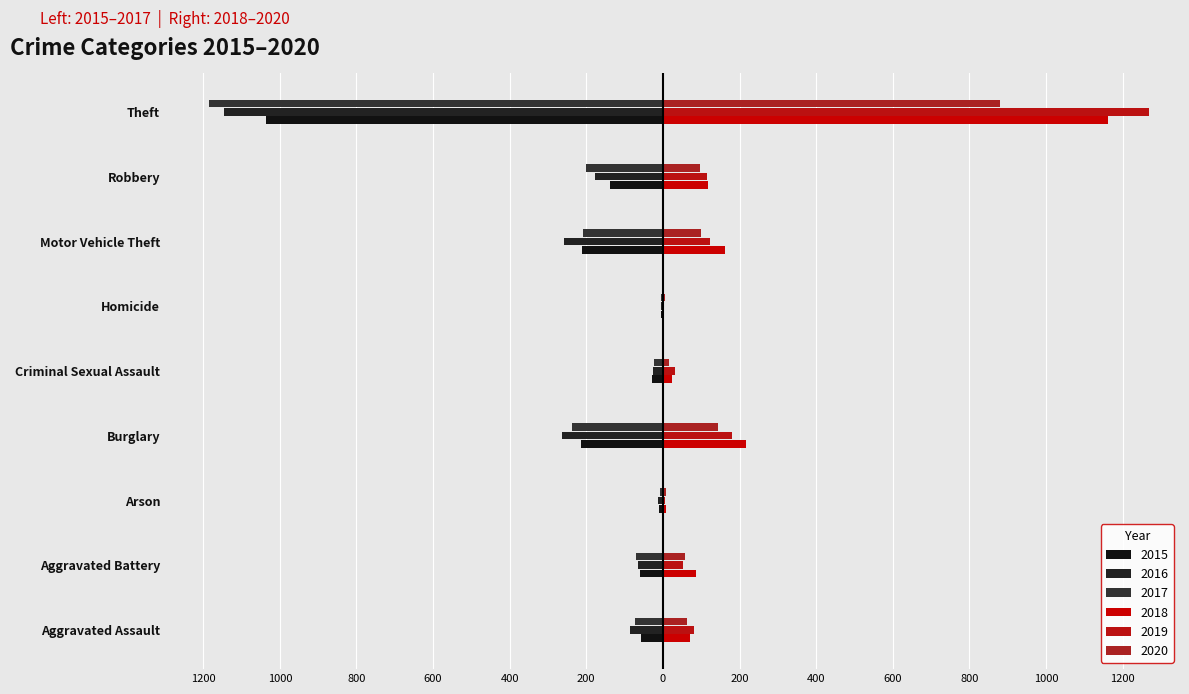

Reading right to left, extract all data points from this chart.

2015: Theft=-1036	Robbery=-138	Motor Vehicle Theft=-211	Homicide=-5	Criminal Sexual Assault=-29	Burglary=-215	Arson=-10	Aggravated Battery=-59	Aggravated Assault=-56
2016: Theft=-1145	Robbery=-177	Motor Vehicle Theft=-258	Homicide=-4	Criminal Sexual Assault=-26	Burglary=-263	Arson=-12	Aggravated Battery=-65	Aggravated Assault=-87
2017: Theft=-1186	Robbery=-202	Motor Vehicle Theft=-208	Homicide=-4	Criminal Sexual Assault=-22	Burglary=-237	Arson=-7	Aggravated Battery=-70	Aggravated Assault=-72
2018: Theft=1163	Robbery=118	Motor Vehicle Theft=163	Homicide=4	Criminal Sexual Assault=24	Burglary=217	Arson=7	Aggravated Battery=86	Aggravated Assault=72
2019: Theft=1270	Robbery=115	Motor Vehicle Theft=123	Homicide=4	Criminal Sexual Assault=31	Burglary=181	Arson=5	Aggravated Battery=53	Aggravated Assault=80
2020: Theft=880	Robbery=97	Motor Vehicle Theft=99	Homicide=5	Criminal Sexual Assault=15	Burglary=145	Arson=7	Aggravated Battery=57	Aggravated Assault=62